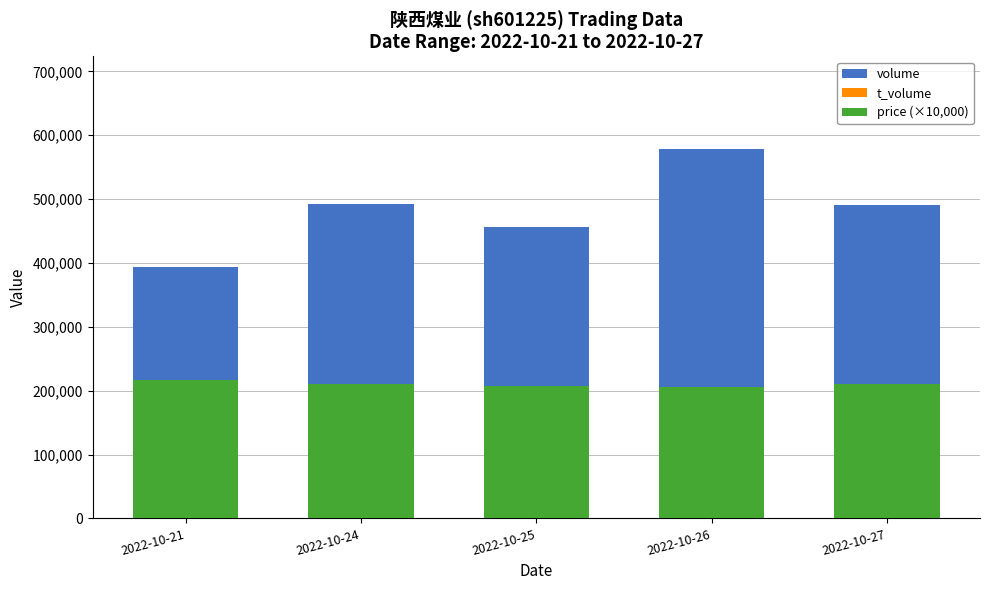

What is the maximum value shown in the chart?

578937.0